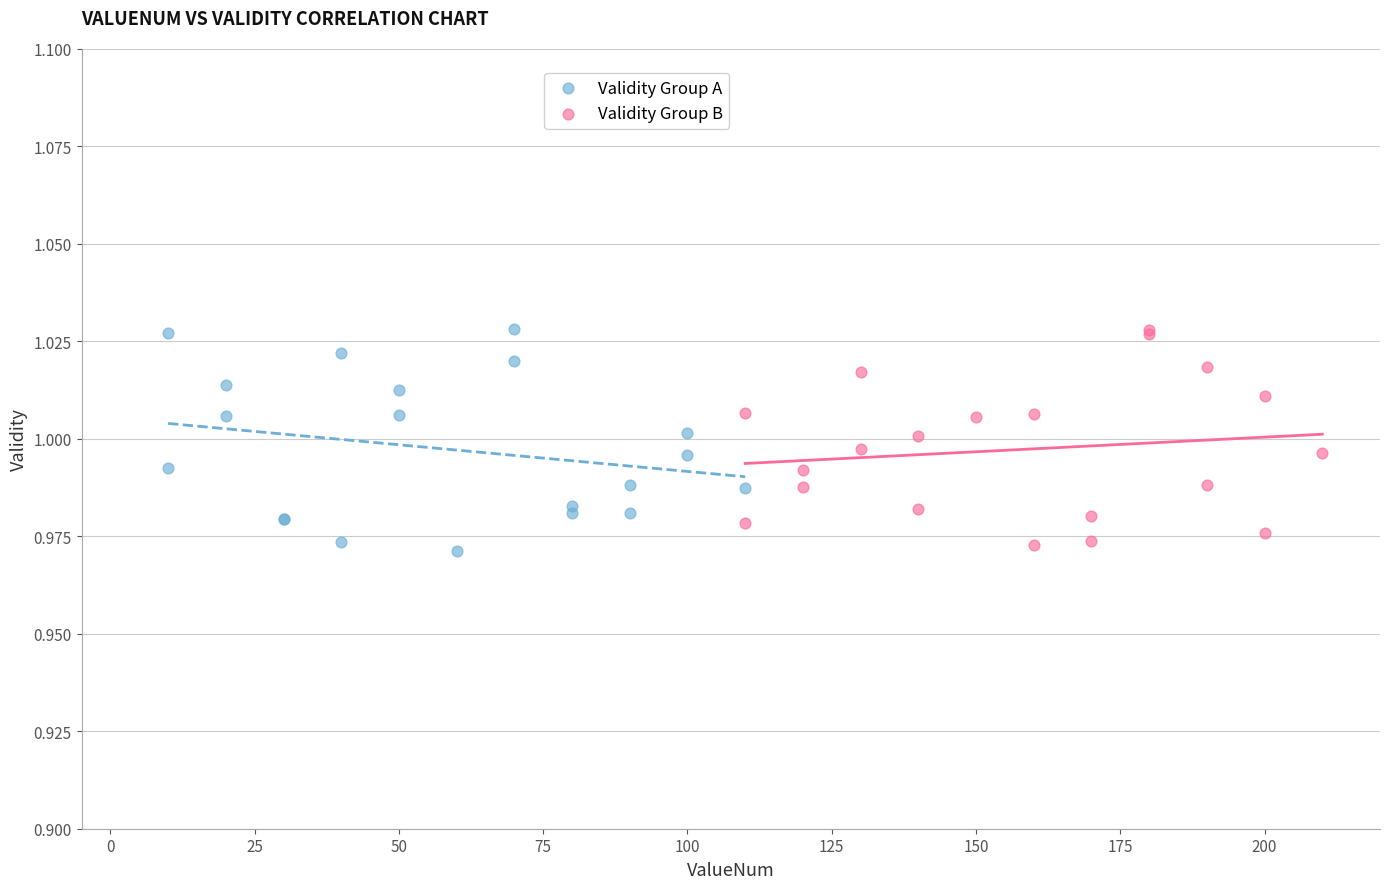

What are all the series names shown in the legend?

Validity Group A, Validity Group B